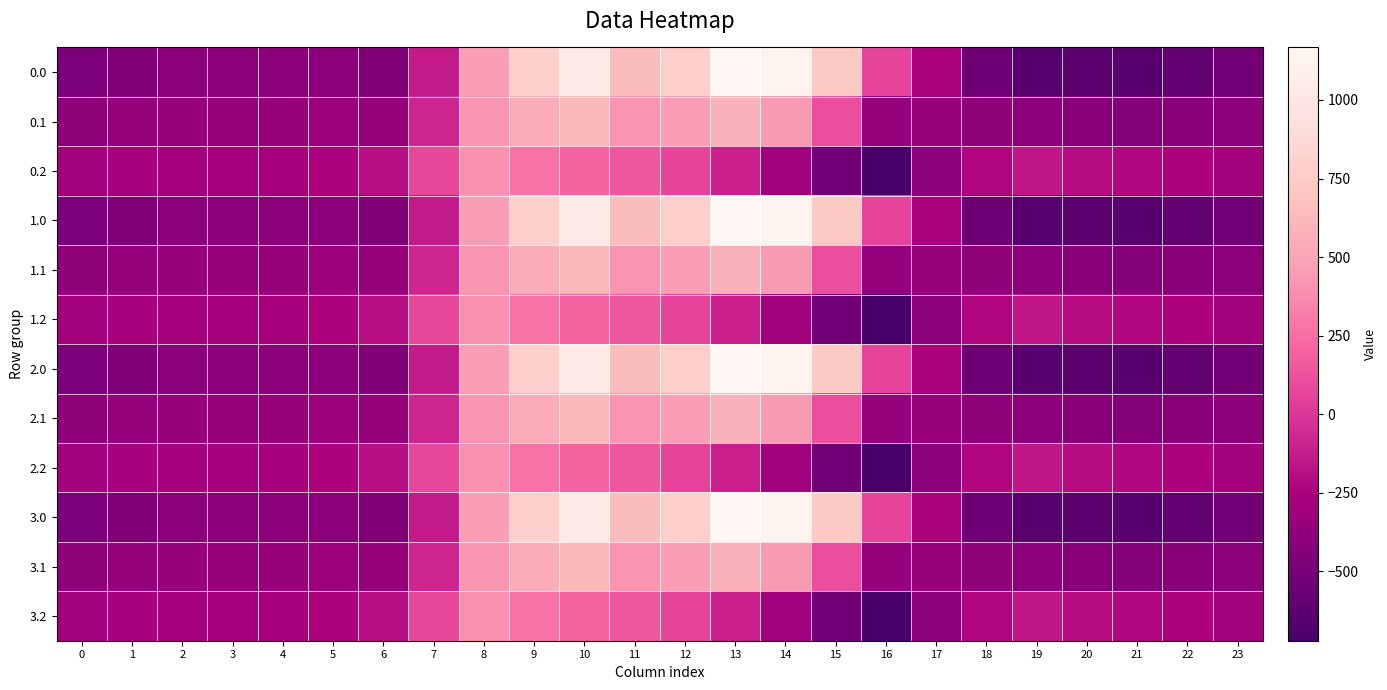

Count the number of categories in the chart.

24